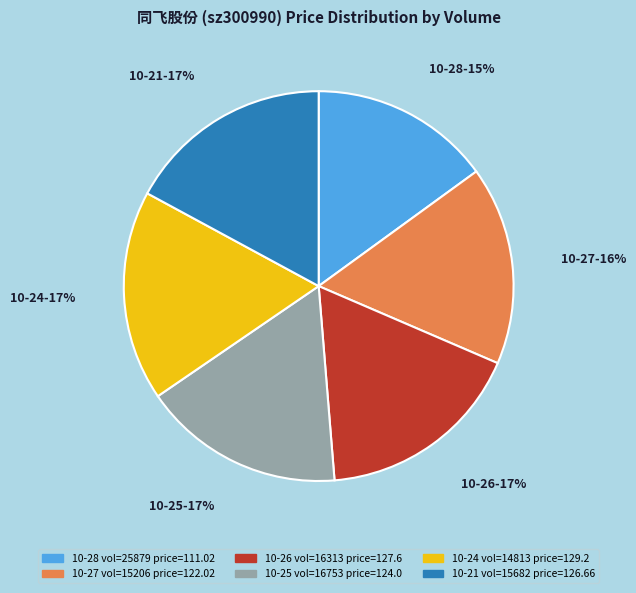

Does any single category account for the majority?

No